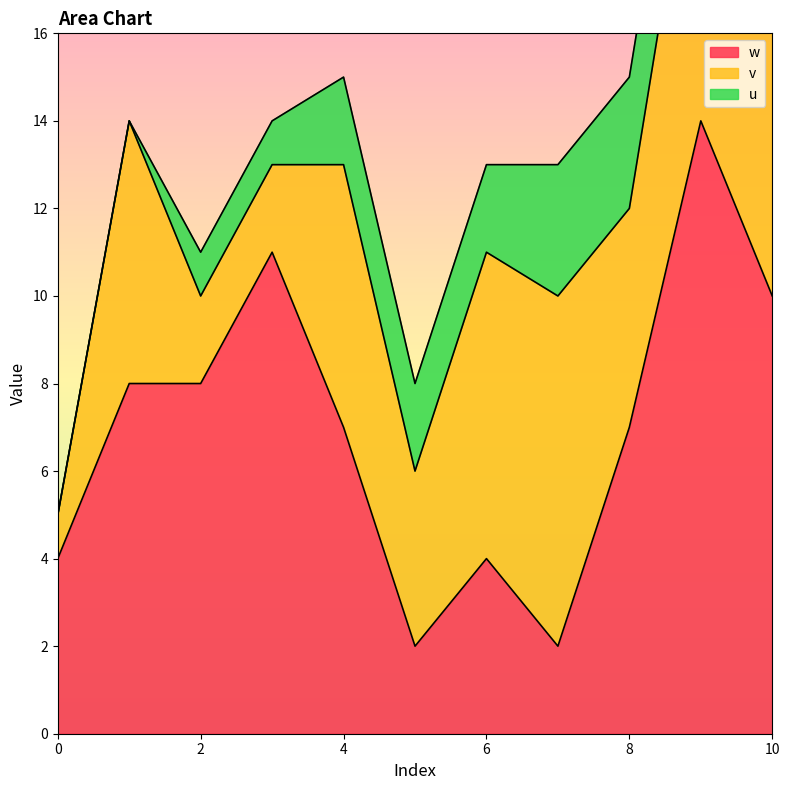

Which series has the largest total across all categories?

w